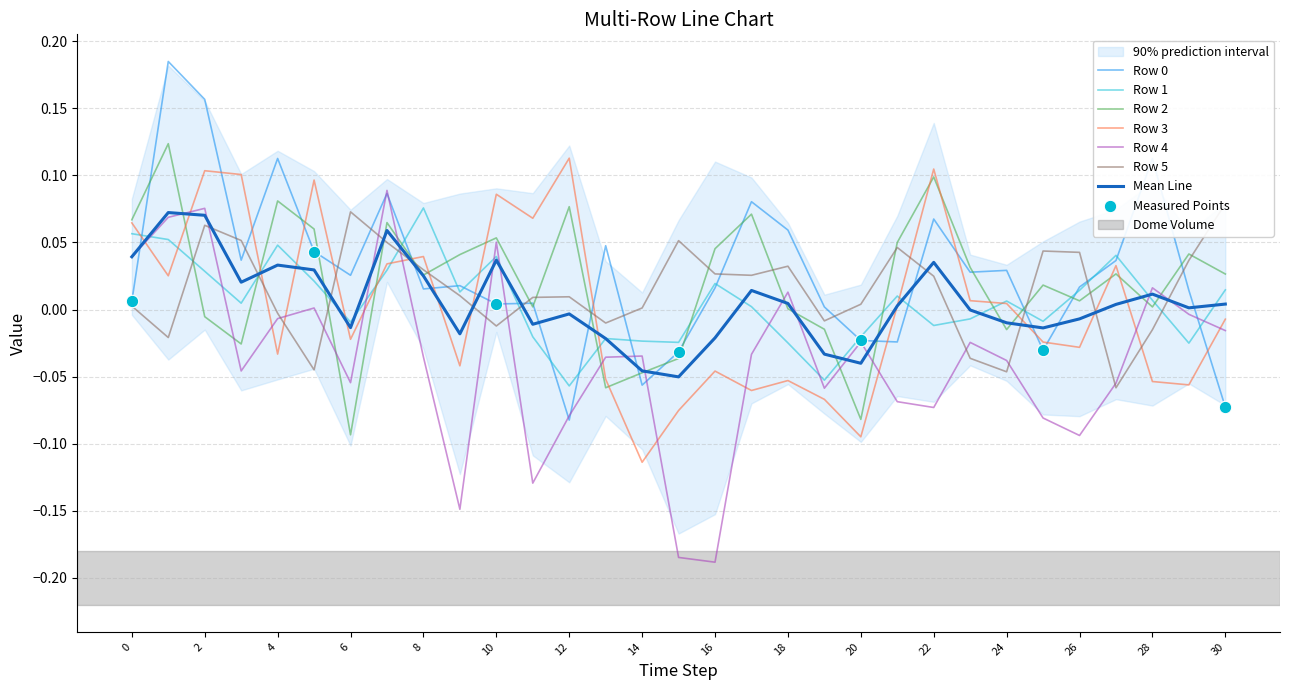

What are all the series names shown in the legend?

Row 0, Row 1, Row 2, Row 3, Row 4, Row 5